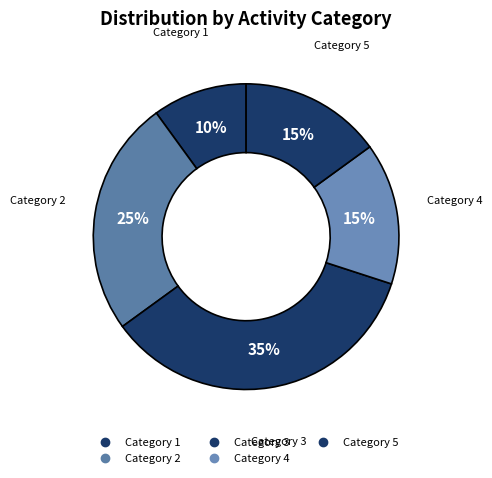

How many segments does this pie chart have?

5